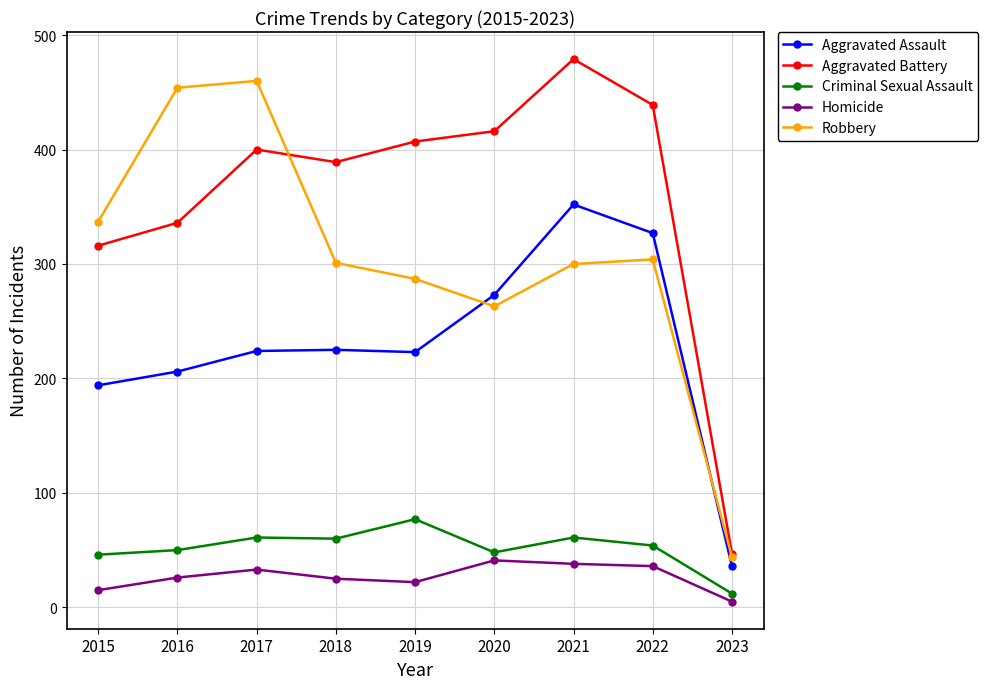

What is the minimum value shown in the chart?

5